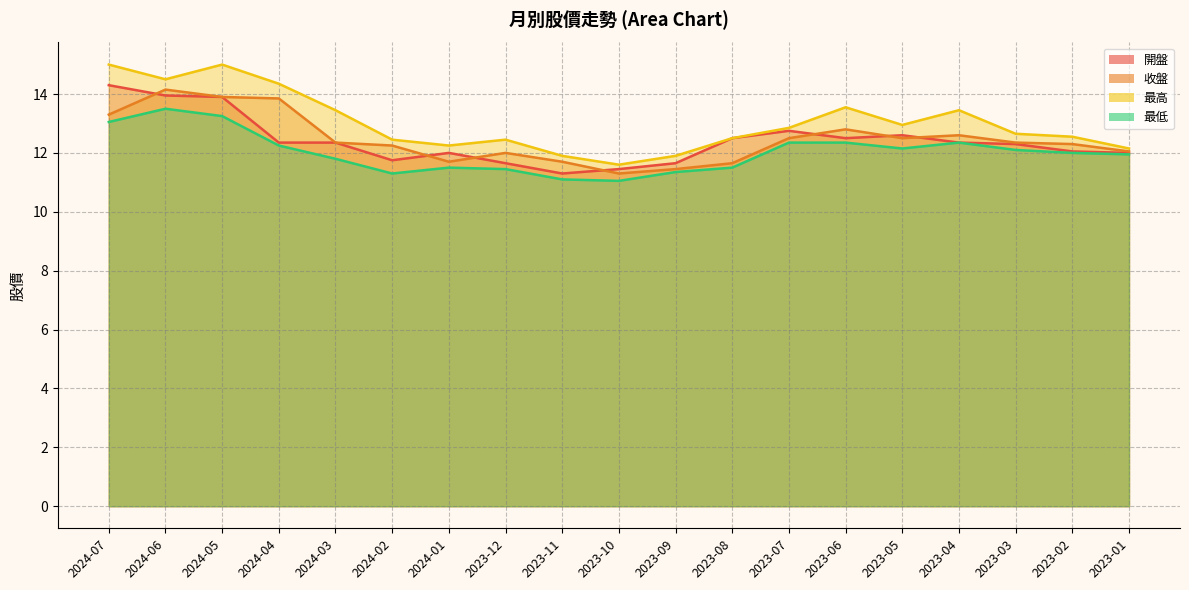

What is the label of the 9th point from the left?

2023-11